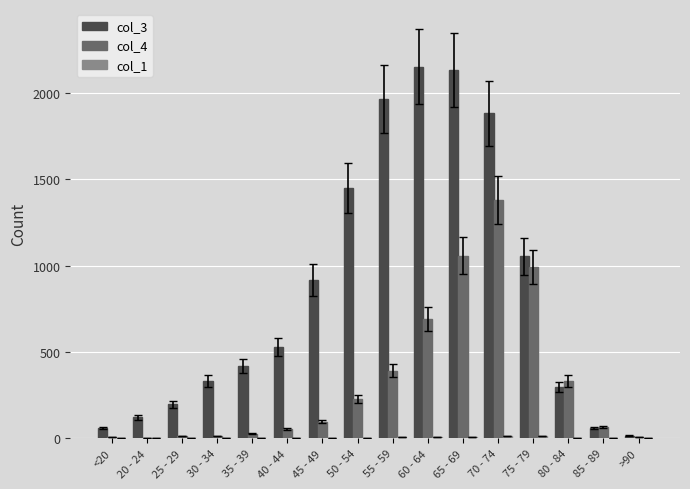

Is it true that col_3 equals 458 at 60 - 64?

False